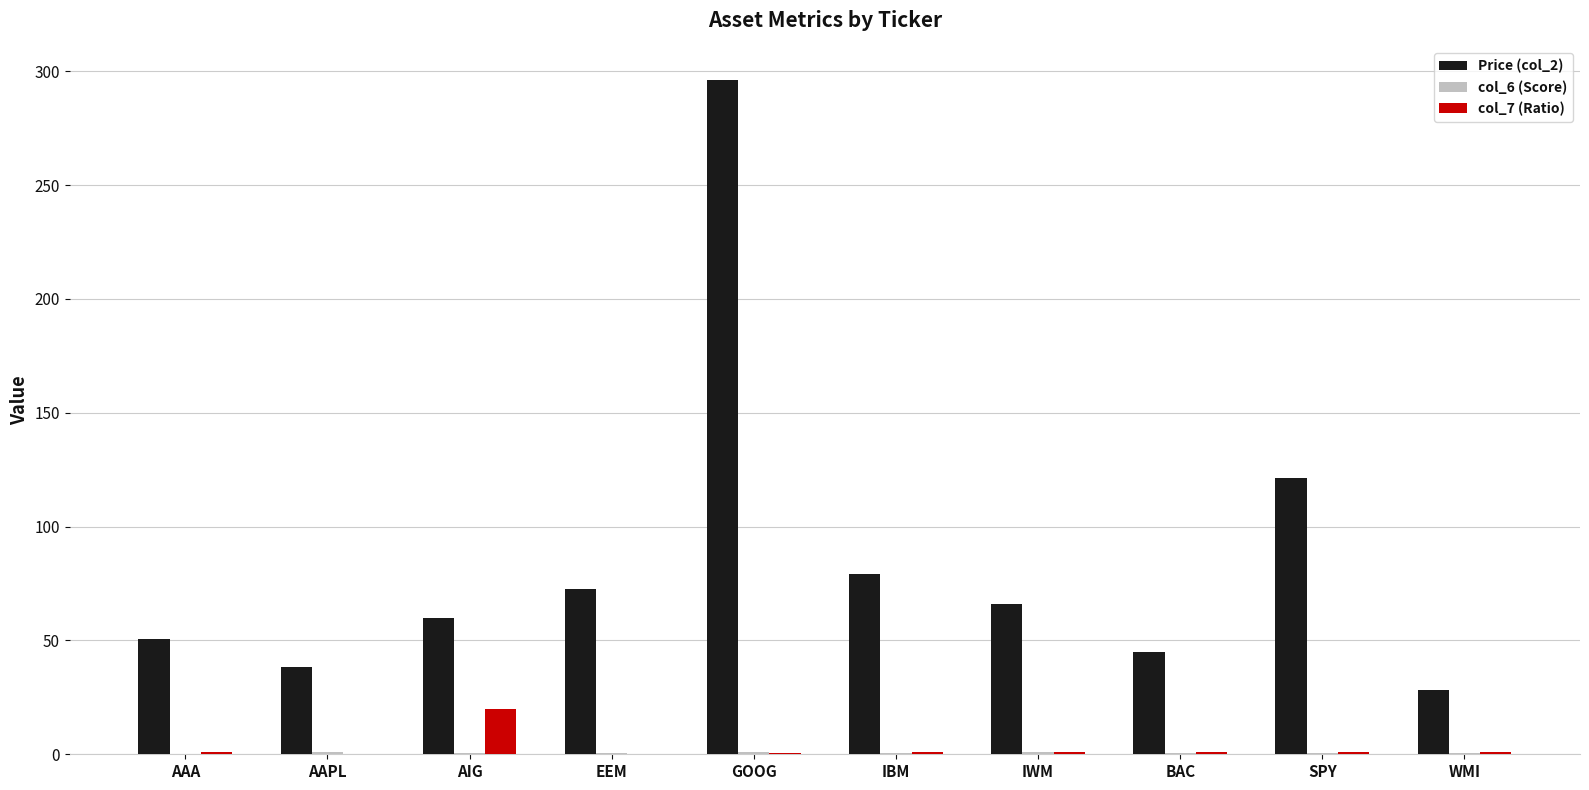

Count the number of categories in the chart.

10